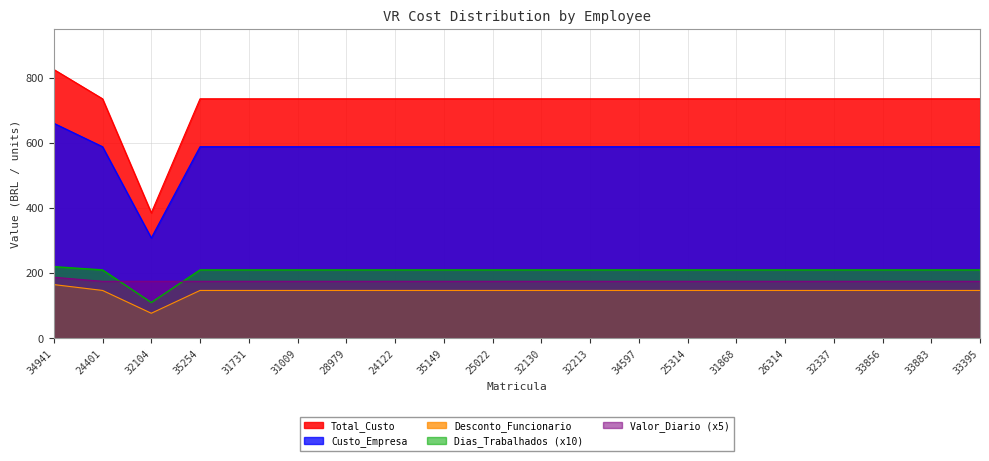

Is it true that Desconto_Funcionario equals 206.4 at 31009?

False